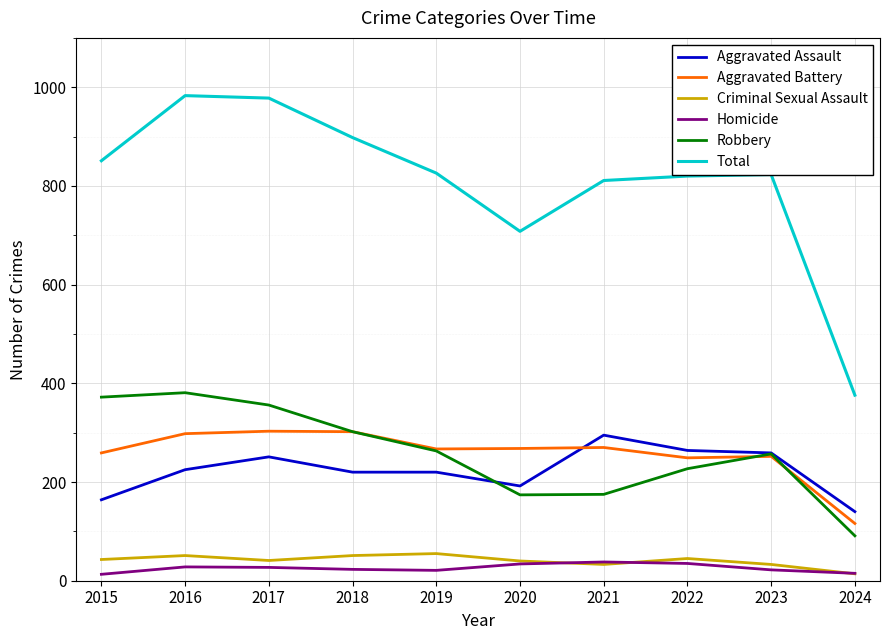

True or false: Criminal Sexual Assault has a value of 33 at 2021.

True